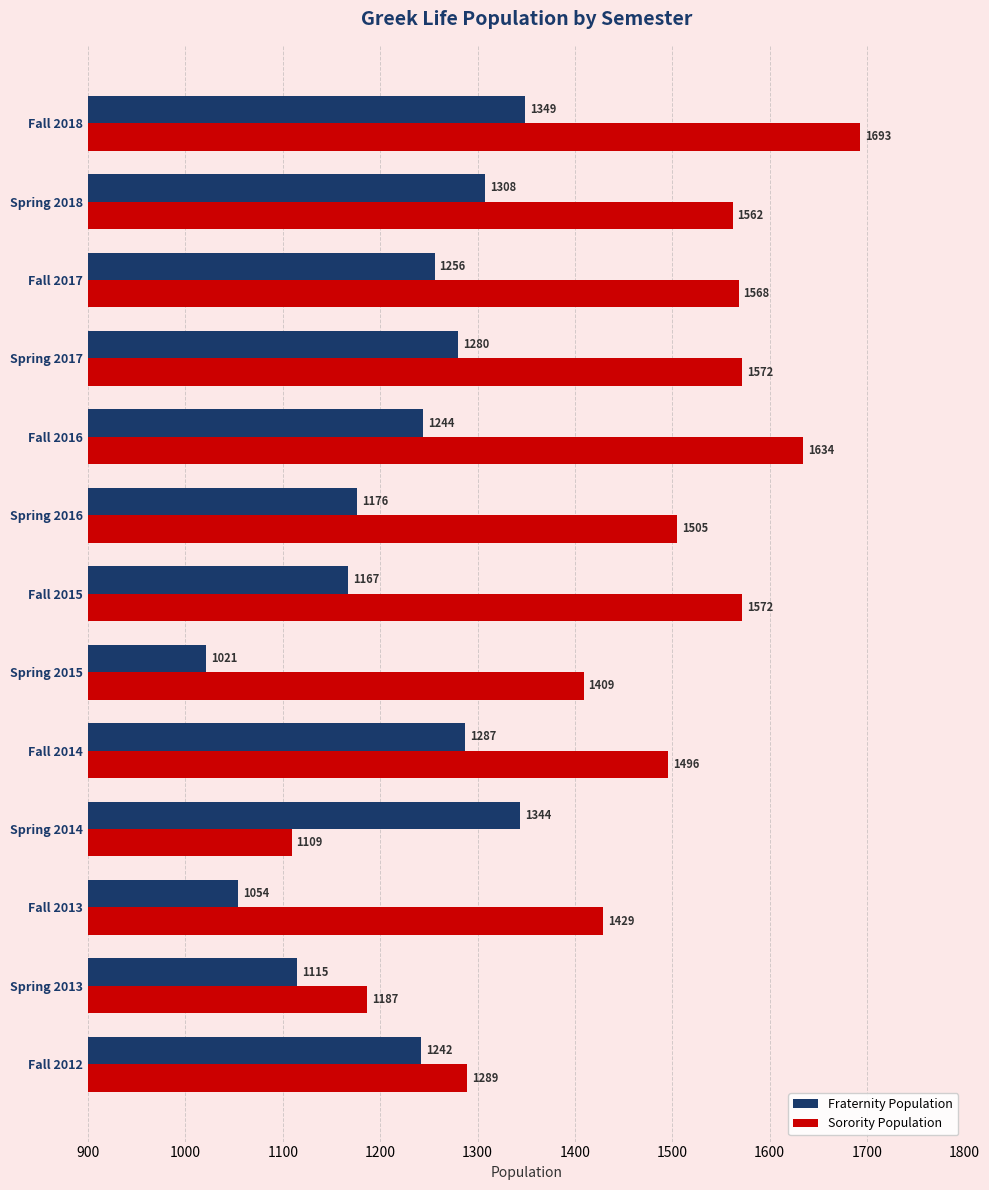

List the series in order of their overall mean, lowest first.

Fraternity Population, Sorority Population